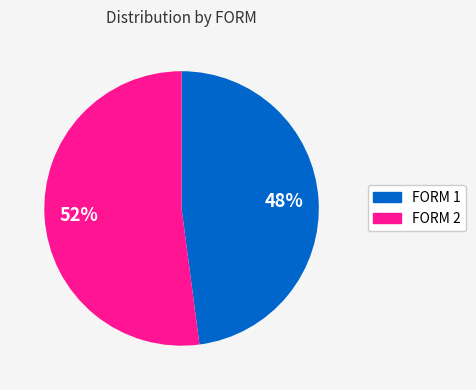

Count the number of slices in the pie.

2